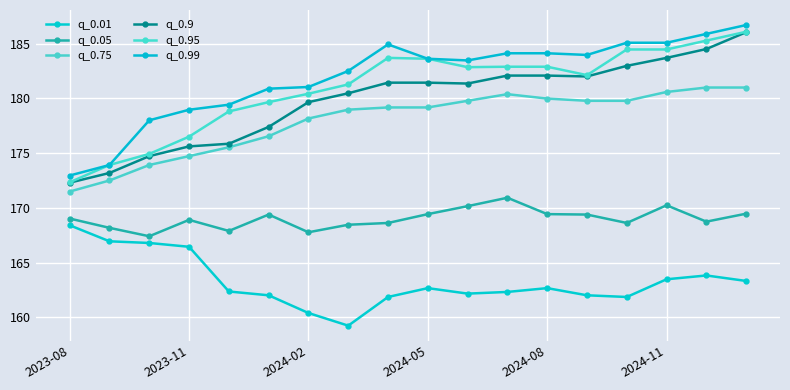

How many data points does each series have?

18